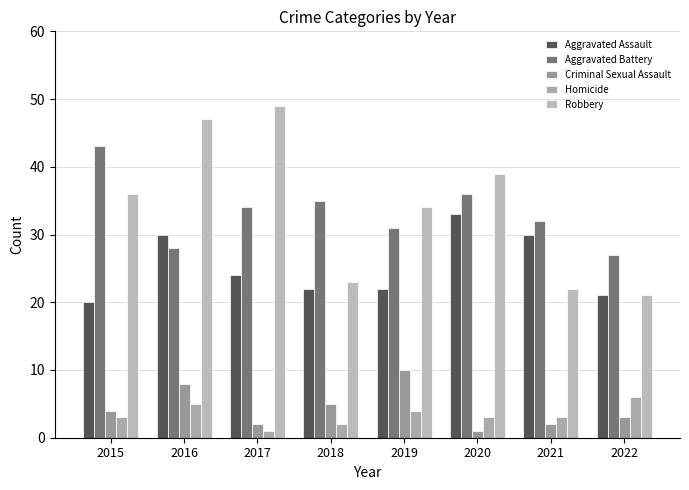

Which series has the largest total across all categories?

Robbery